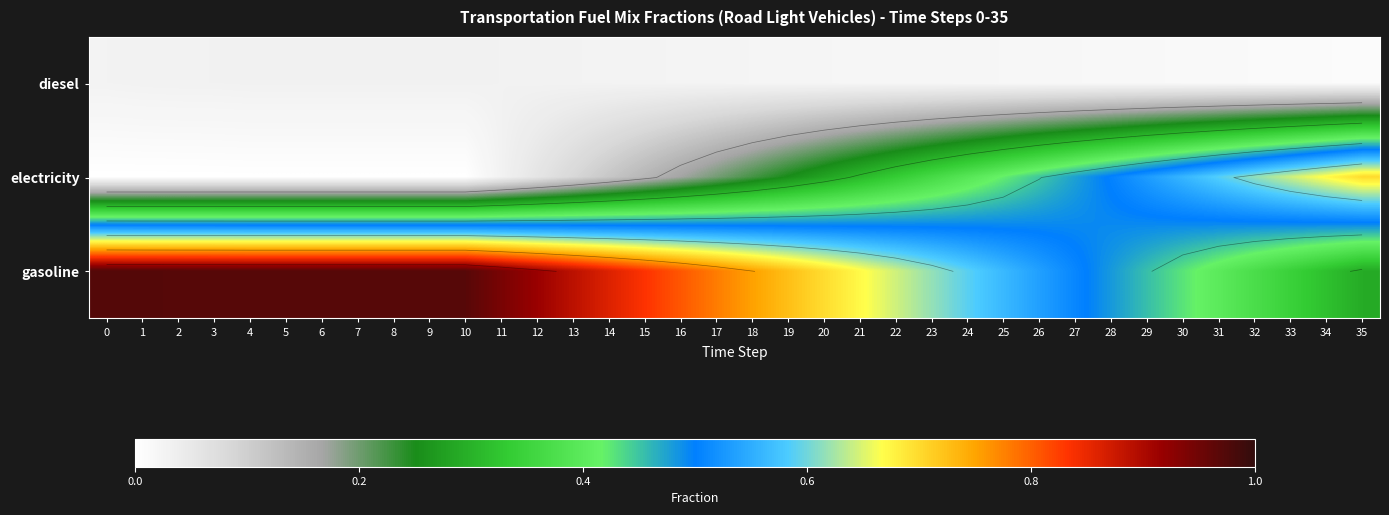

What is the sum of the gasoline values at 5 and 6?

1.9